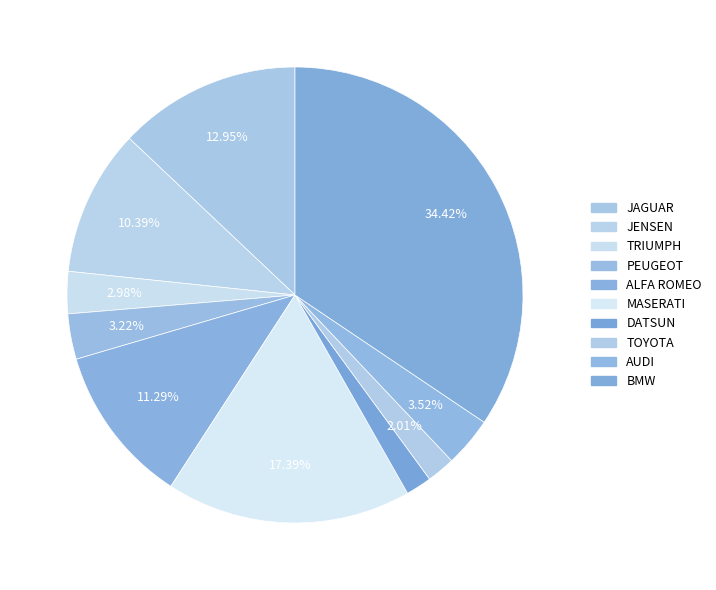

Is TOYOTA the majority of the pie?

No